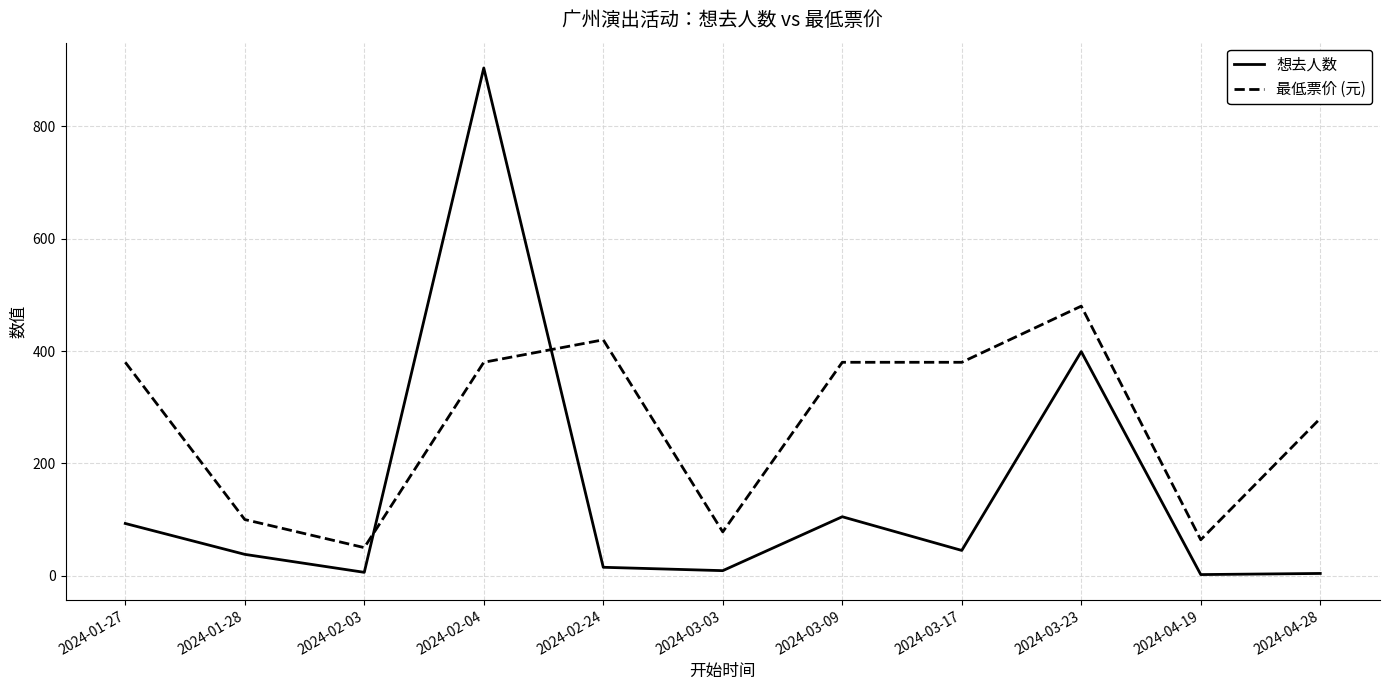

Which series has the largest total across all categories?

最低票价 (元)